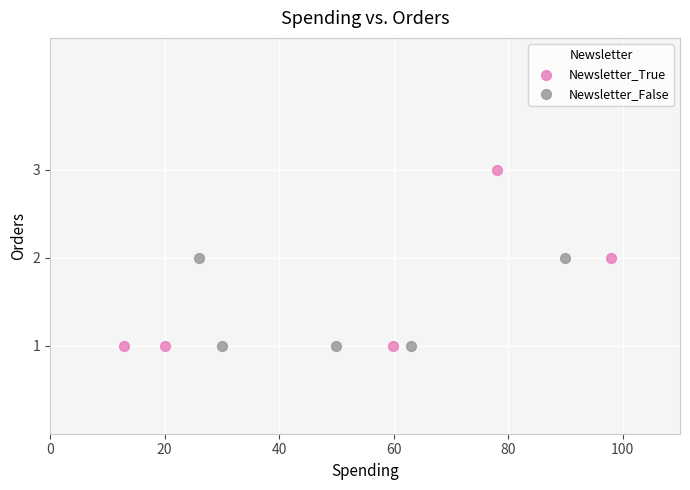

What are all the series names shown in the legend?

Newsletter_True, Newsletter_False